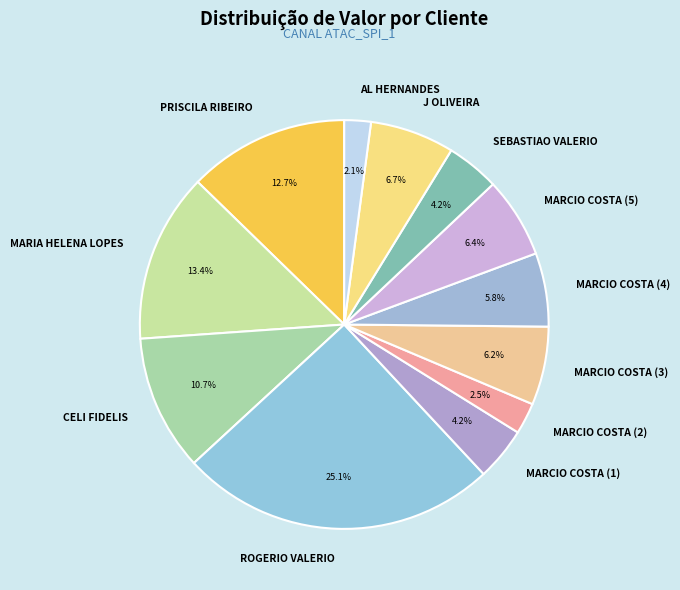

True or false: ROGERIO VALERIO accounts for 25% of the total.

True